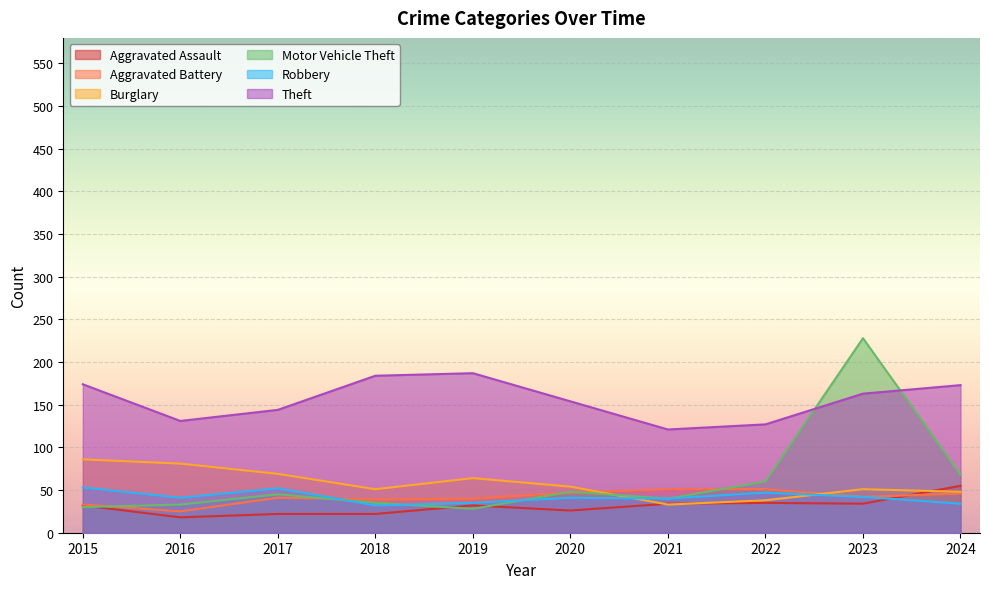

At which category is the sum across all series the highest?

2023